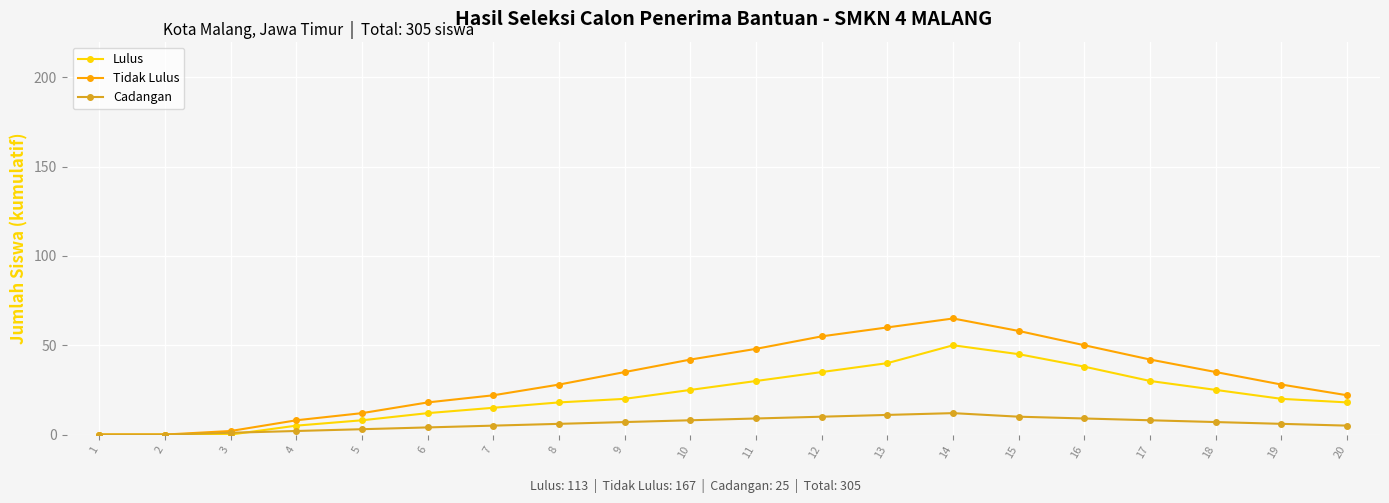

At which category does the chart reach its peak across all series?

14